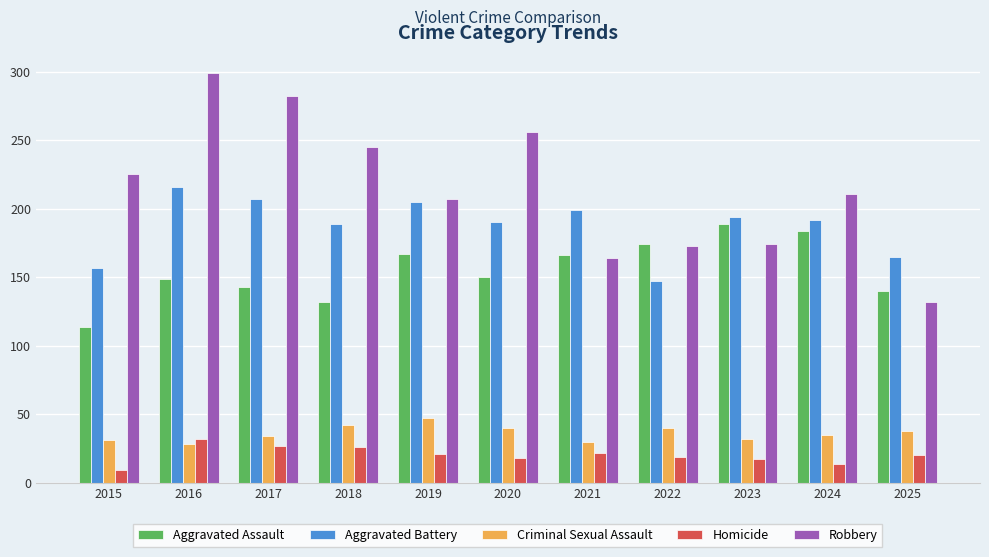

Does the chart contain any negative values?

No